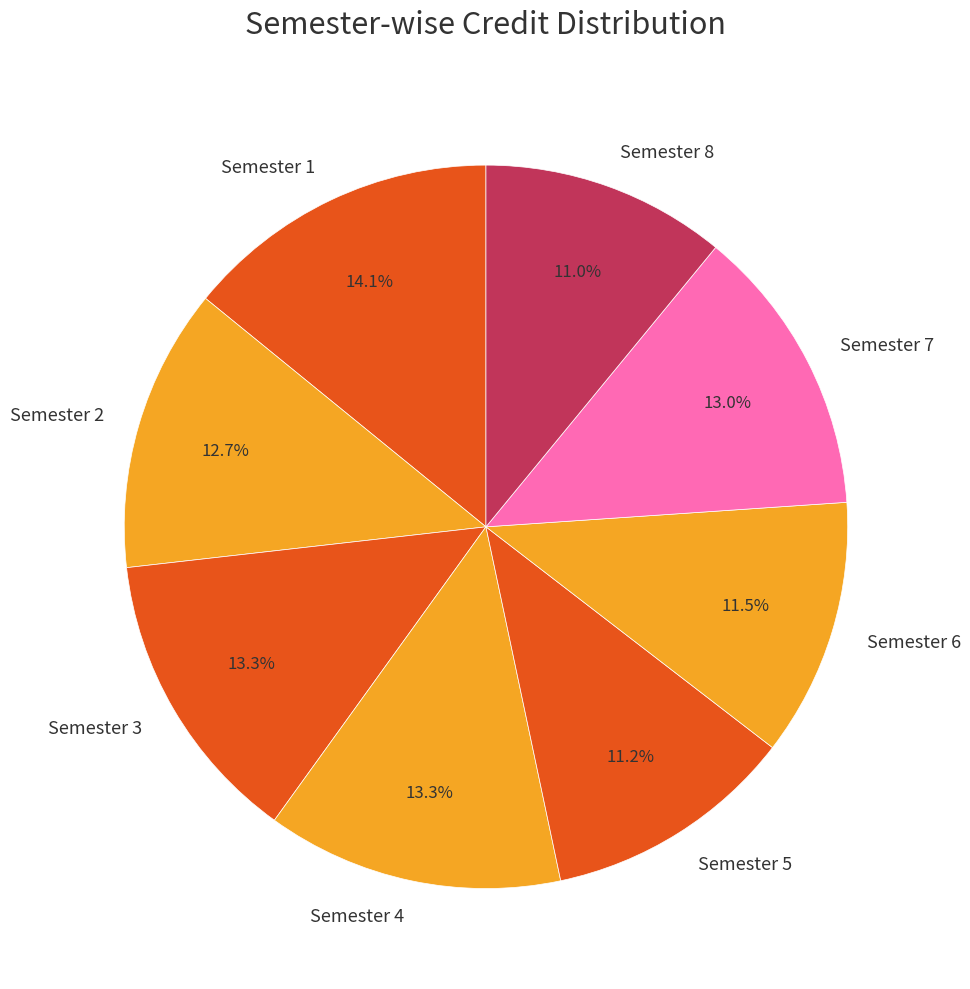

Approximately how many times larger is the value at Semester 7 compared to Semester 3?

1.0